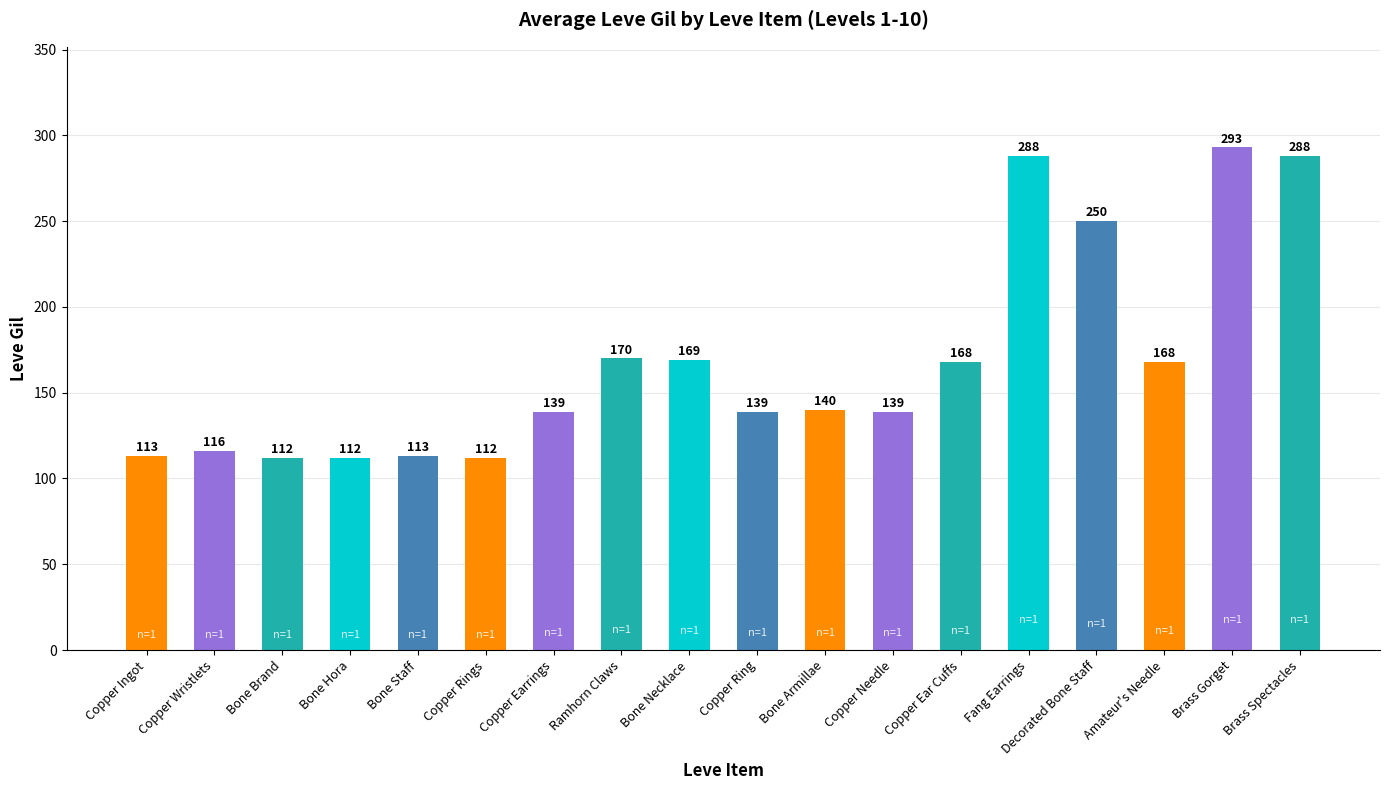

What is the change in value from Bone Brand to Copper Earrings?

+27